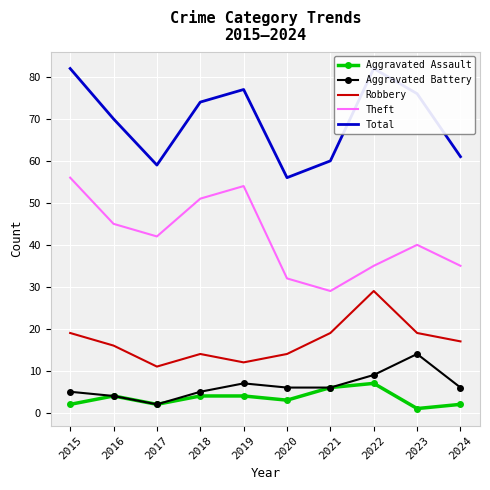

What is the greatest value displayed?

82